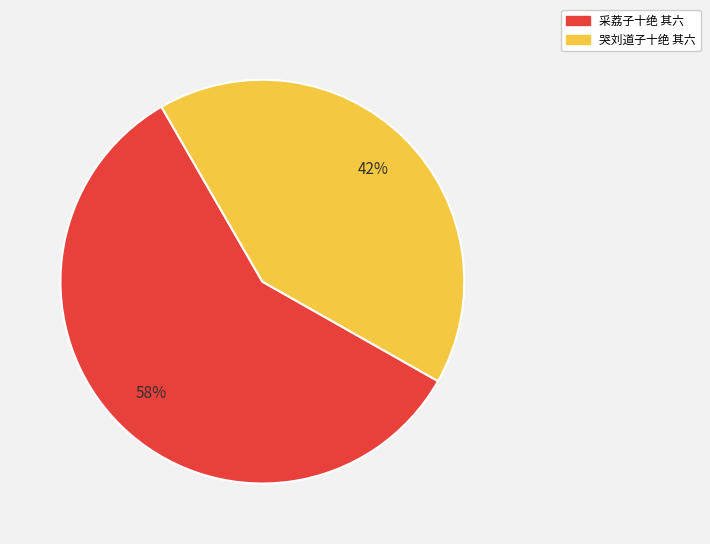

The 哭刘道子十绝 其六 slice represents 42% of the pie. True or false?

True